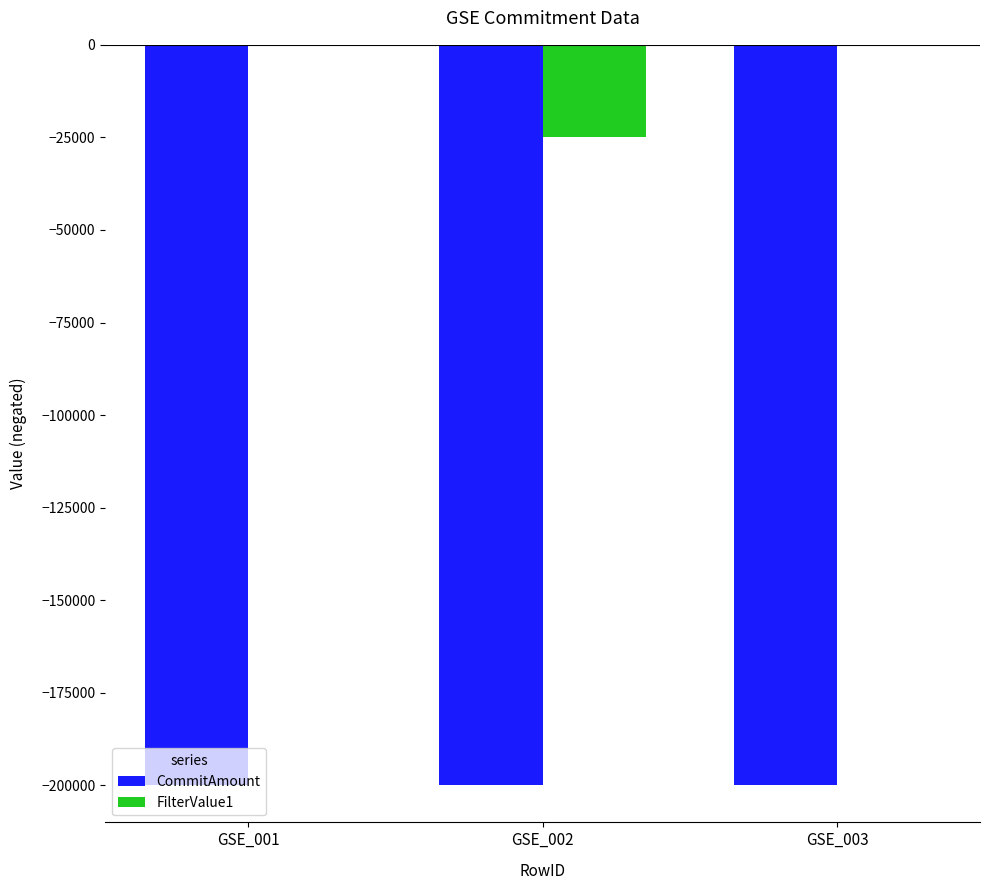

Read the CommitAmount value at GSE_003.

-200000